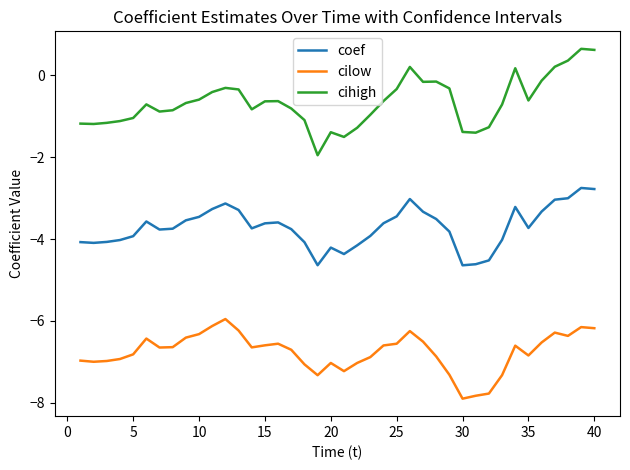

True or false: cihigh and cilow intersect in this chart.

False